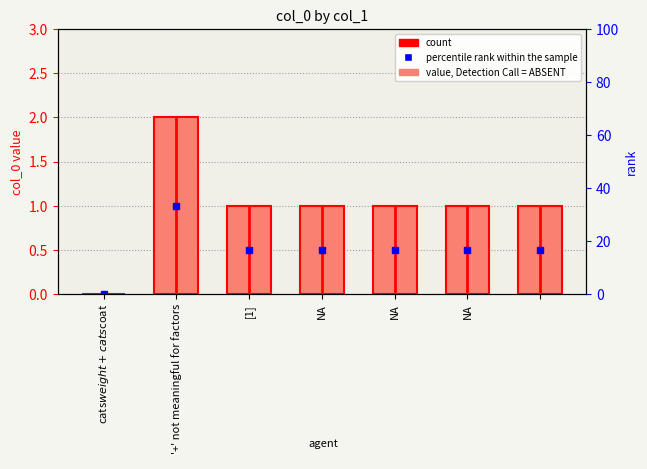

What is the value of the 5th bar from the left?

1